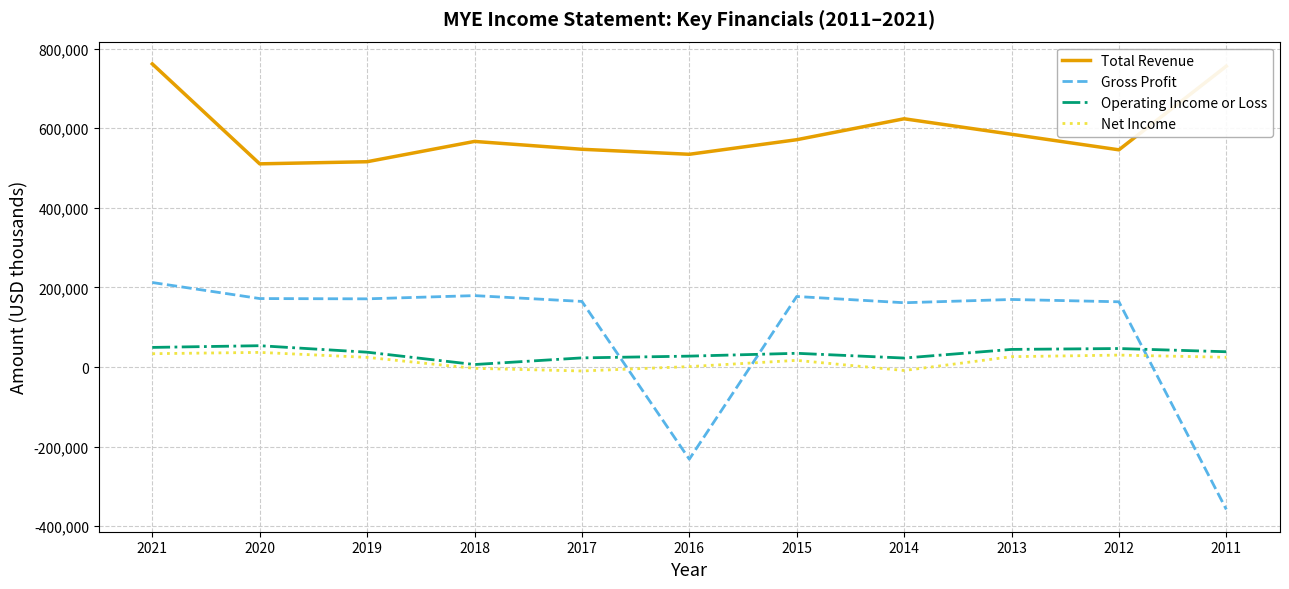

Between 2021 and 2017, which series saw the biggest shift?

Total Revenue